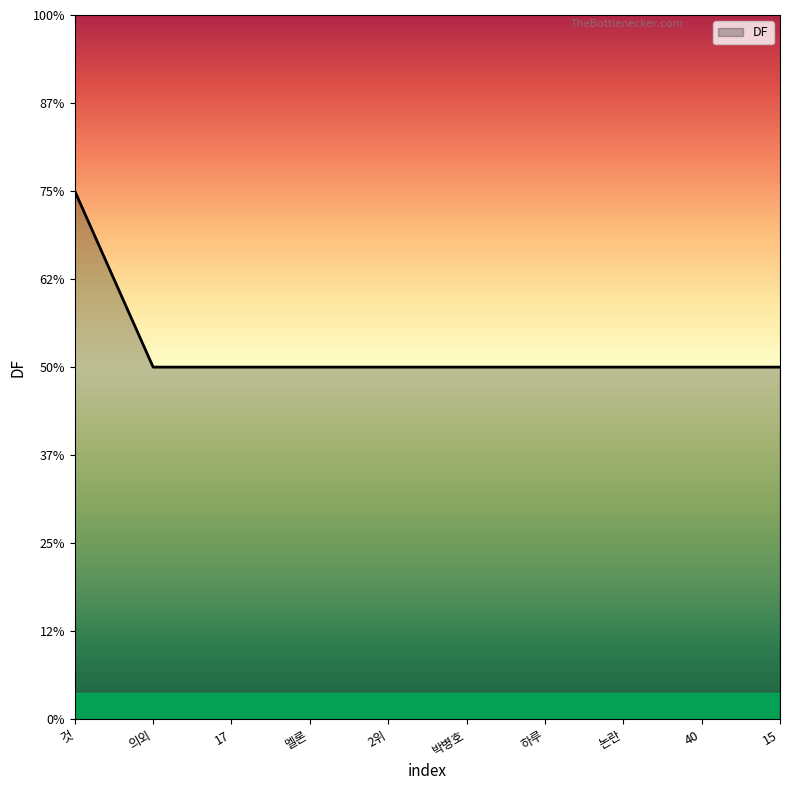

Rank the categories by value from lowest to highest.

의외, 17, 멜론, 2위, 박병호, 하루, 논란, 40, 15, 것